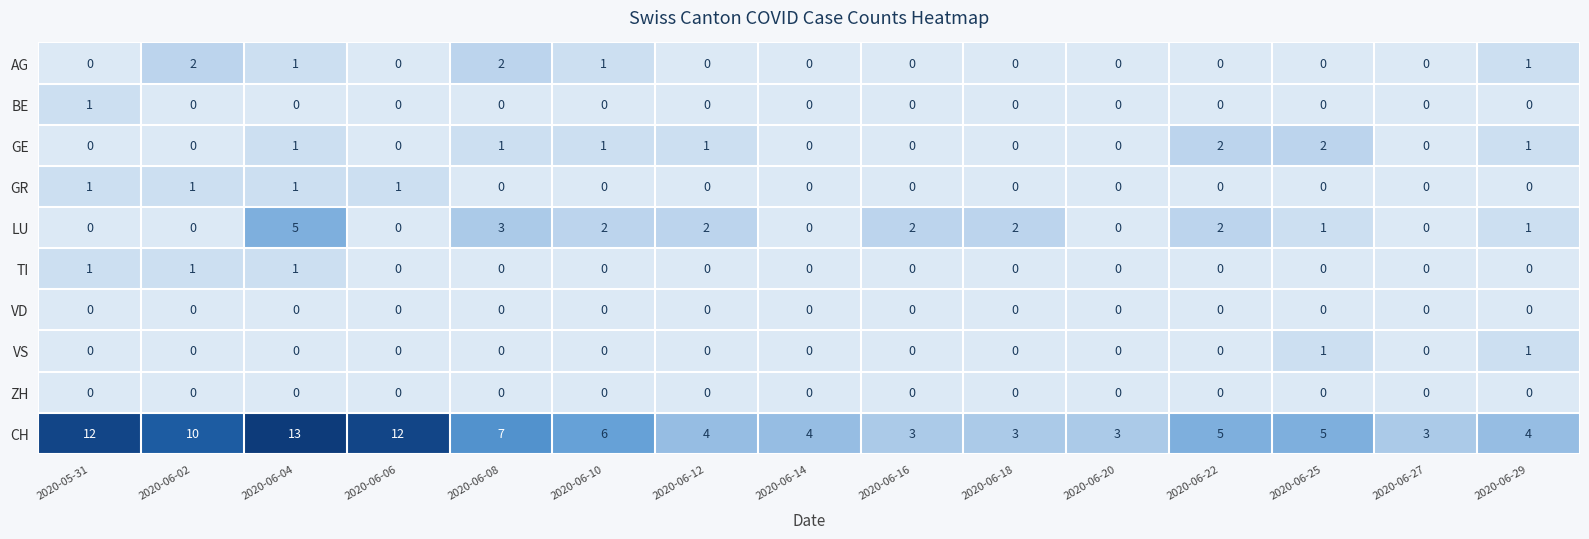

What is the maximum value shown in the chart?

13